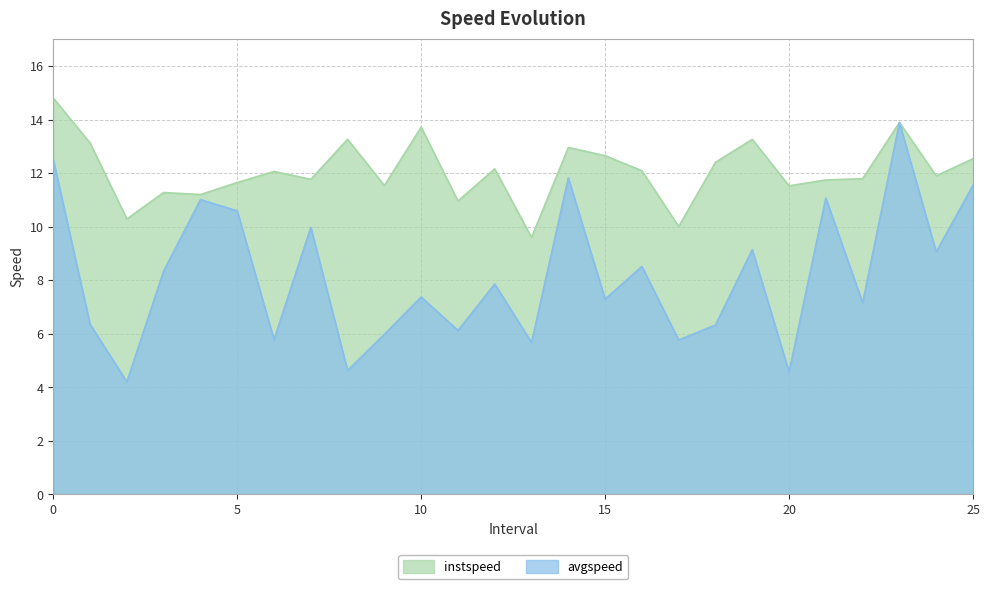

What is the label of the 19th point from the left?

18.0